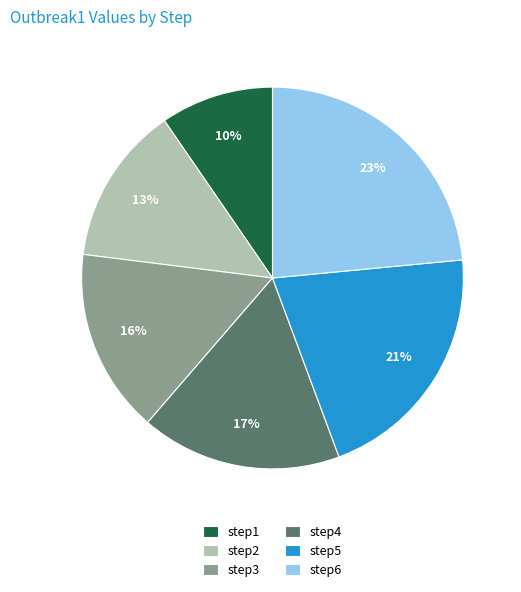

Is the sum of step2 and step6 greater than half?

No